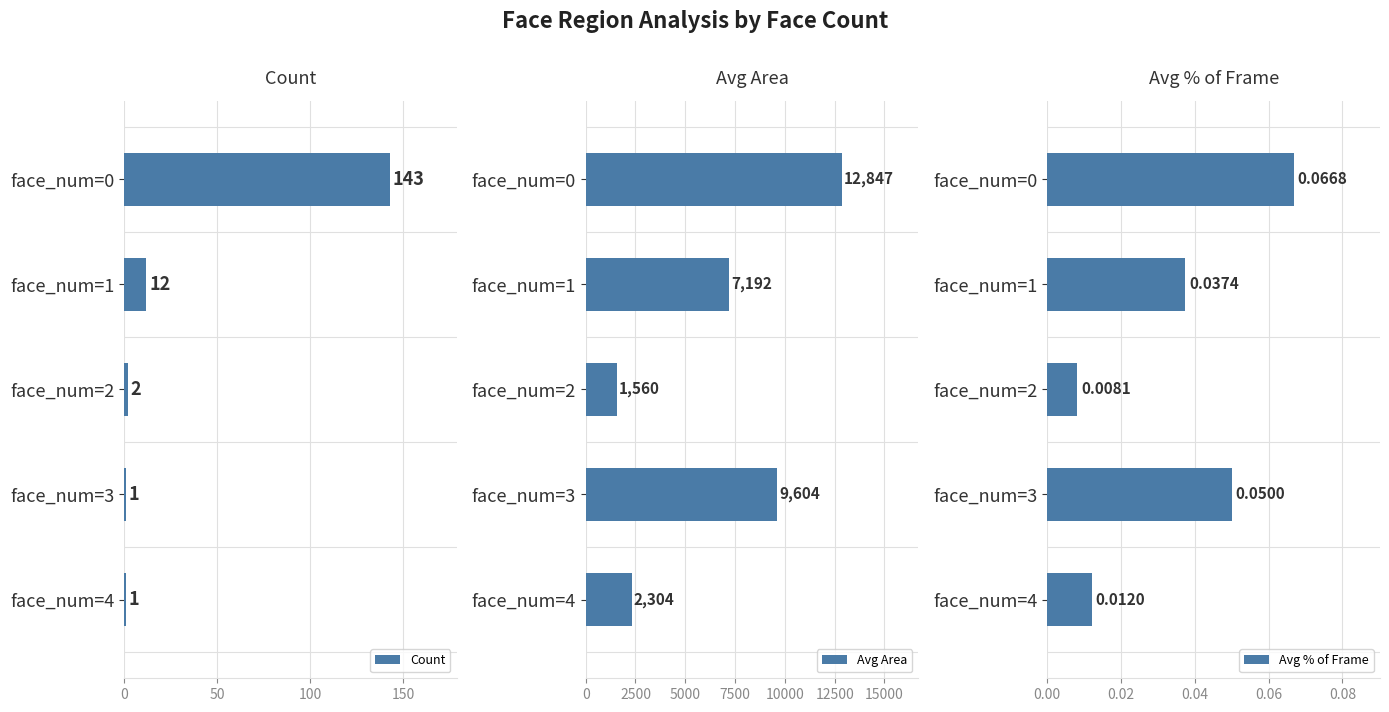

What is the difference between the maximum and minimum values in the Avg % of Frame series?

0.1